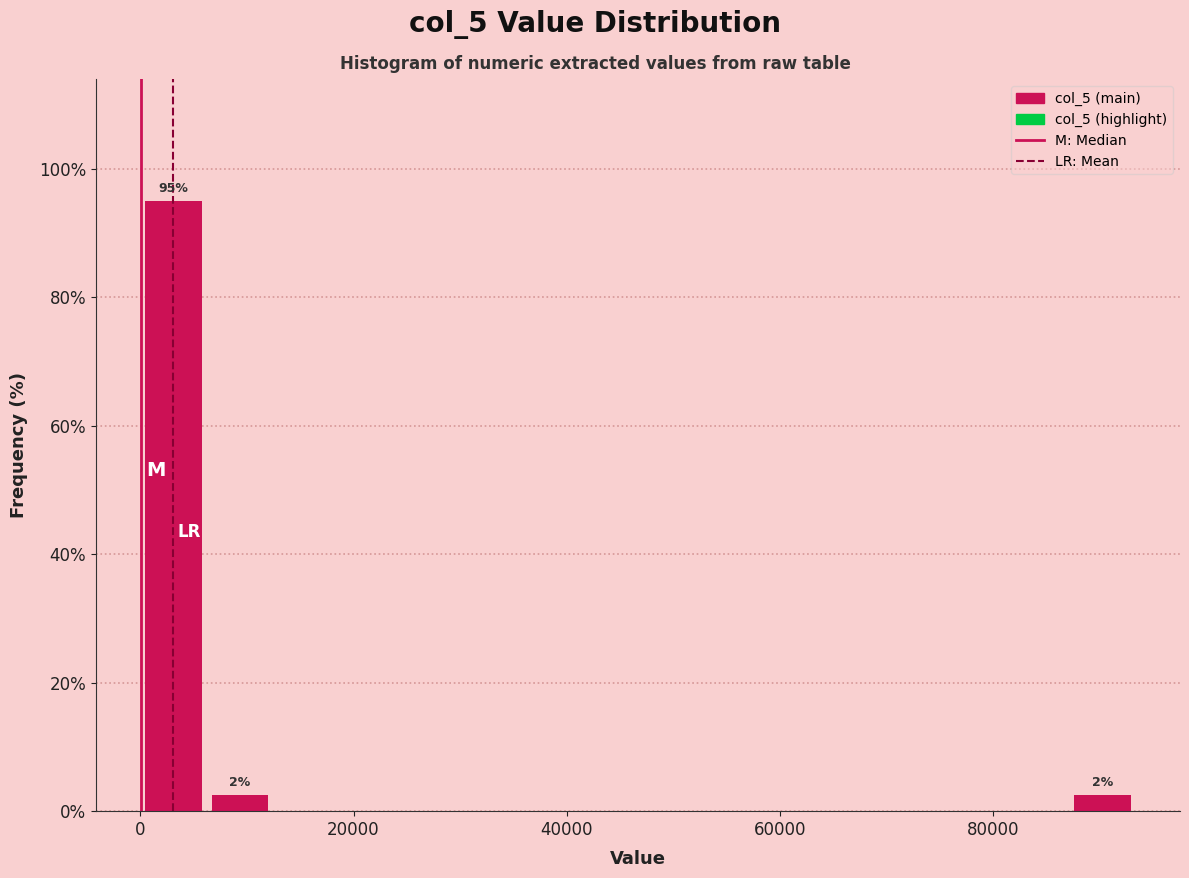

Read against the x-axis, roughly where is the centre of the tallest bar?

4000